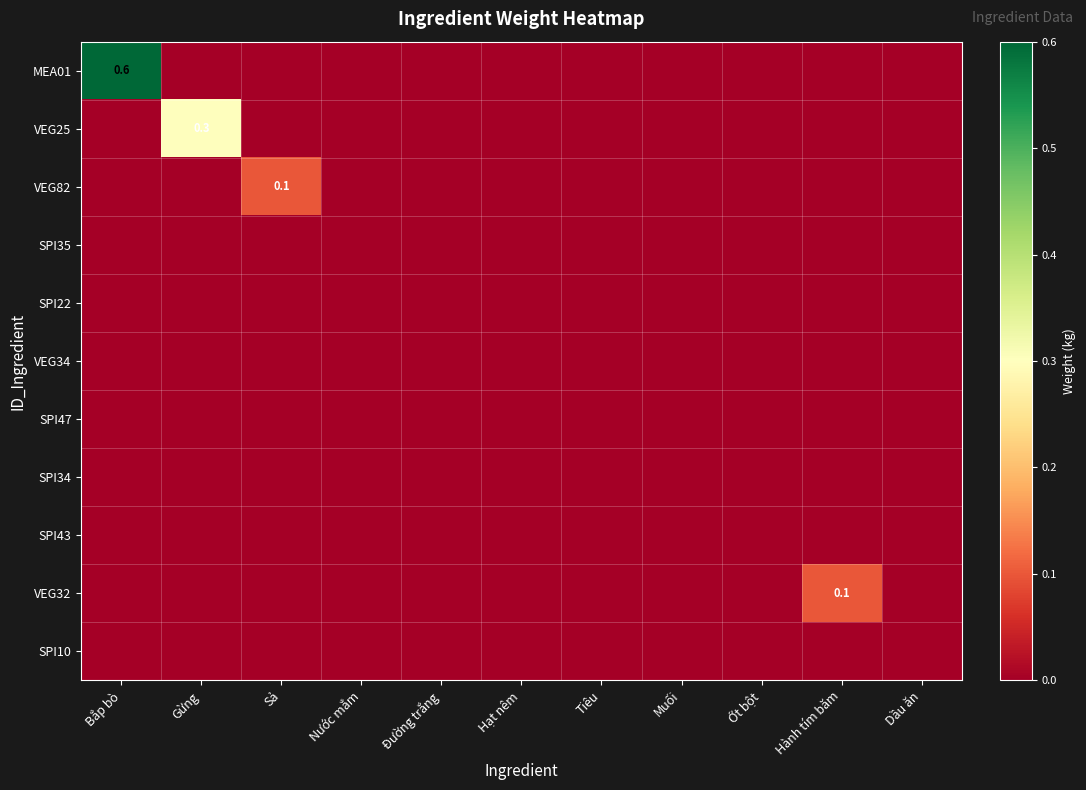

The value of VEG34 at Gừng is 0.0. True or false?

True